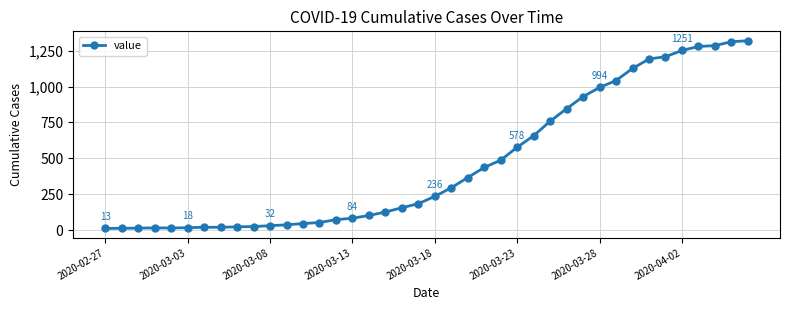

What is the difference between the second highest and second lowest values?

1298